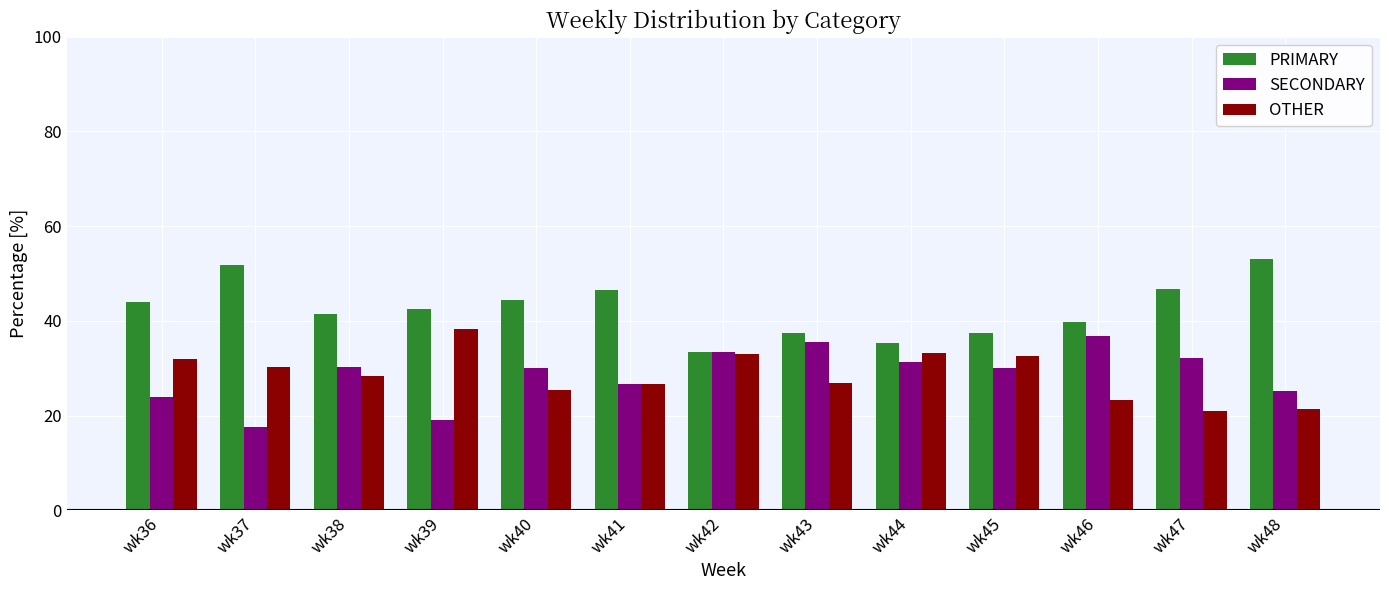

At which label is SECONDARY closest to 27?

wk41